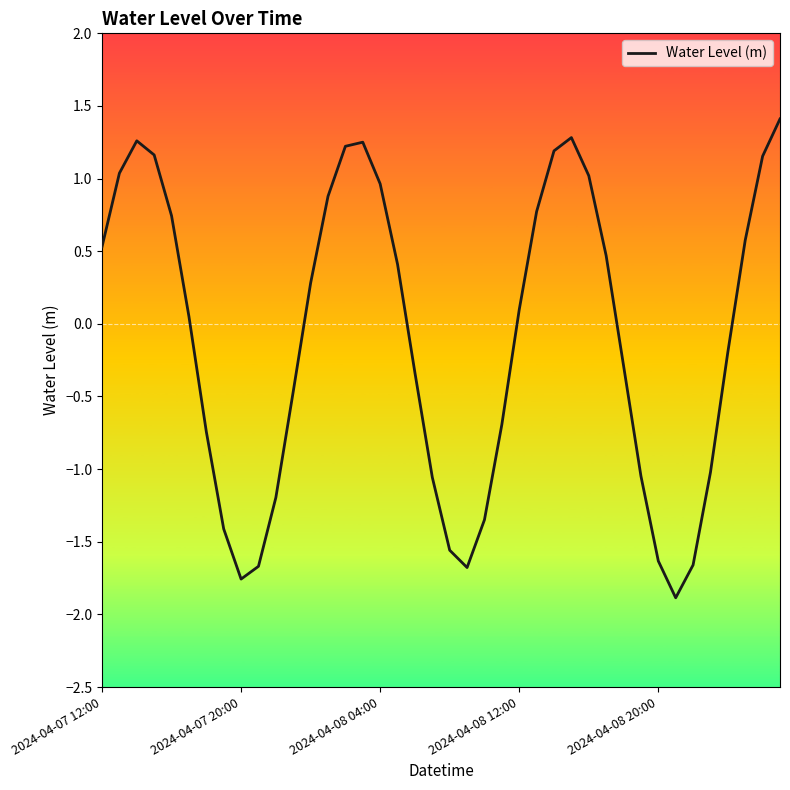

What is the maximum value shown in the chart?

1.4